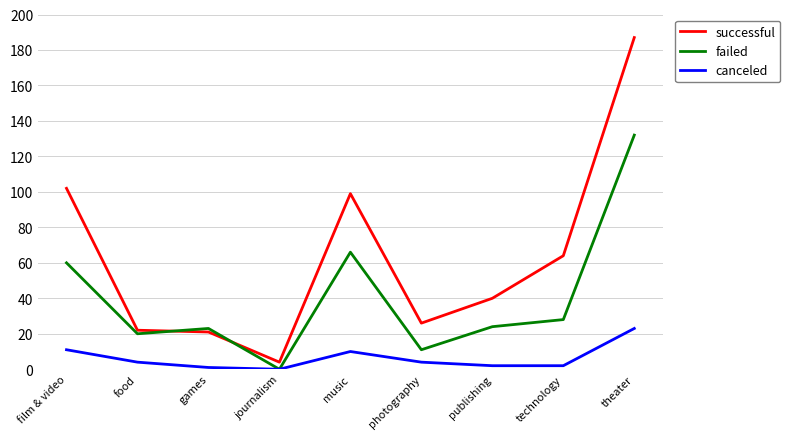

List the series in order of their overall mean, lowest first.

canceled, failed, successful